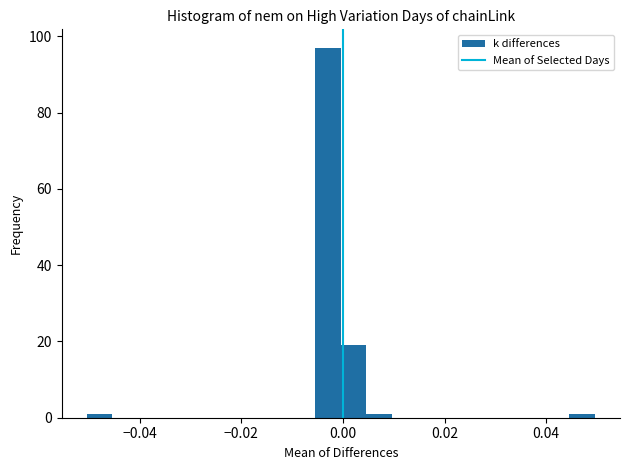

Around what value on the x-axis is the tallest bar? Give the approximate position of its centre, as read against the axis.

-0.002